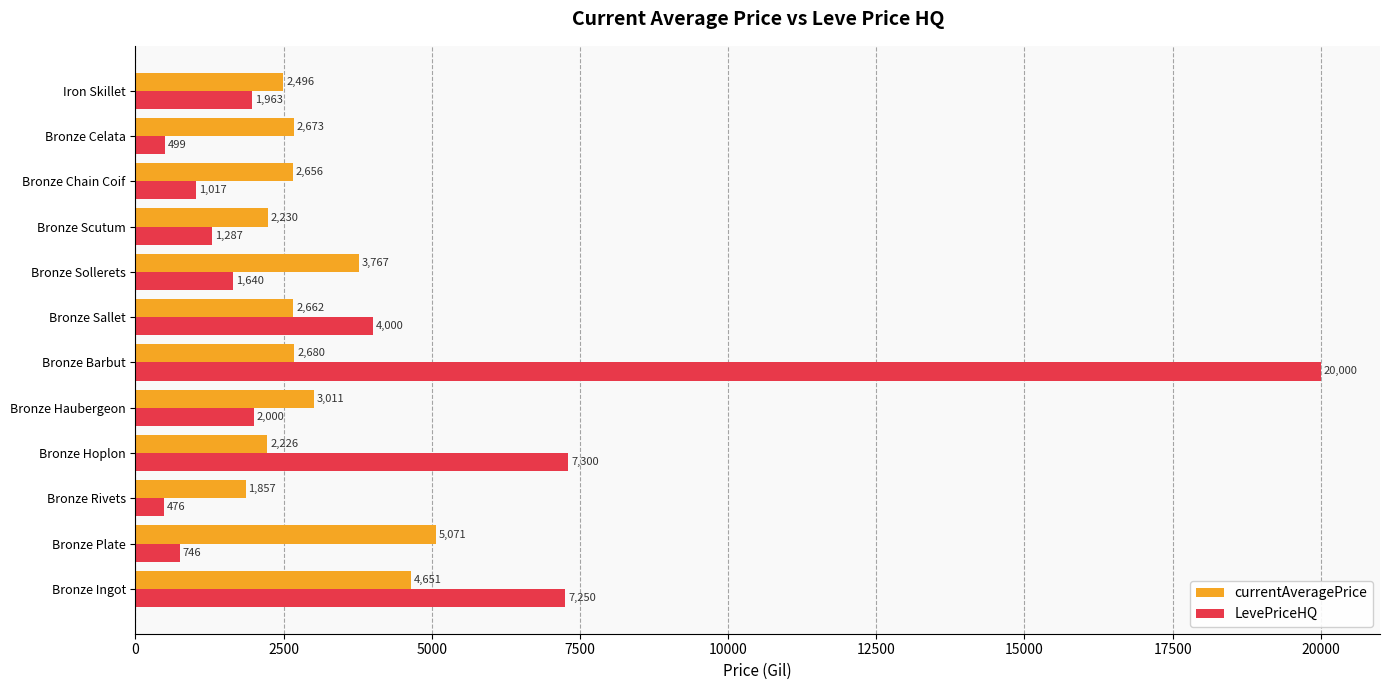

The value of currentAveragePrice at Bronze Scutum is 3123.7. True or false?

False